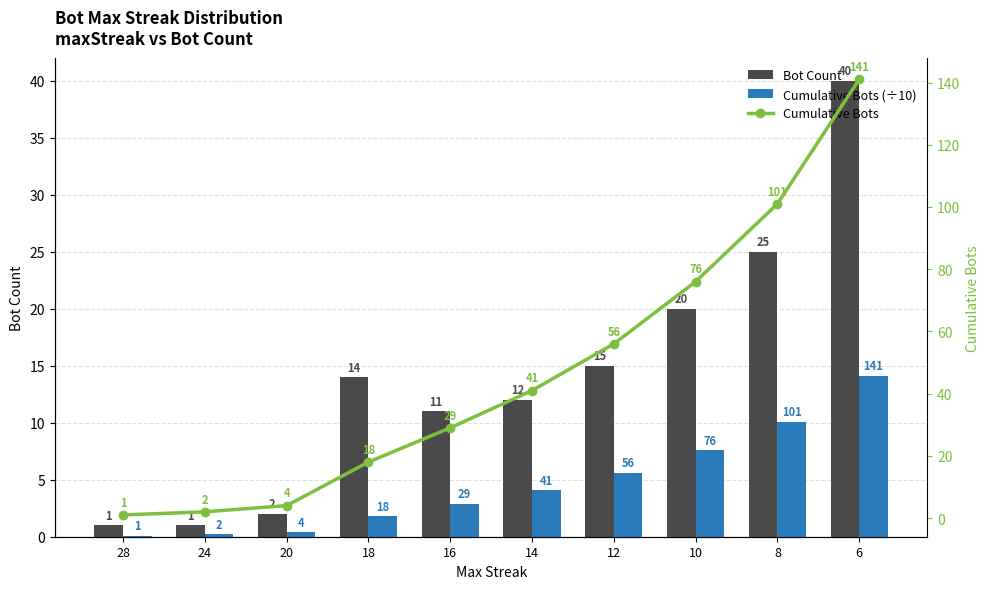

At which category does the chart reach its minimum across all series?

28